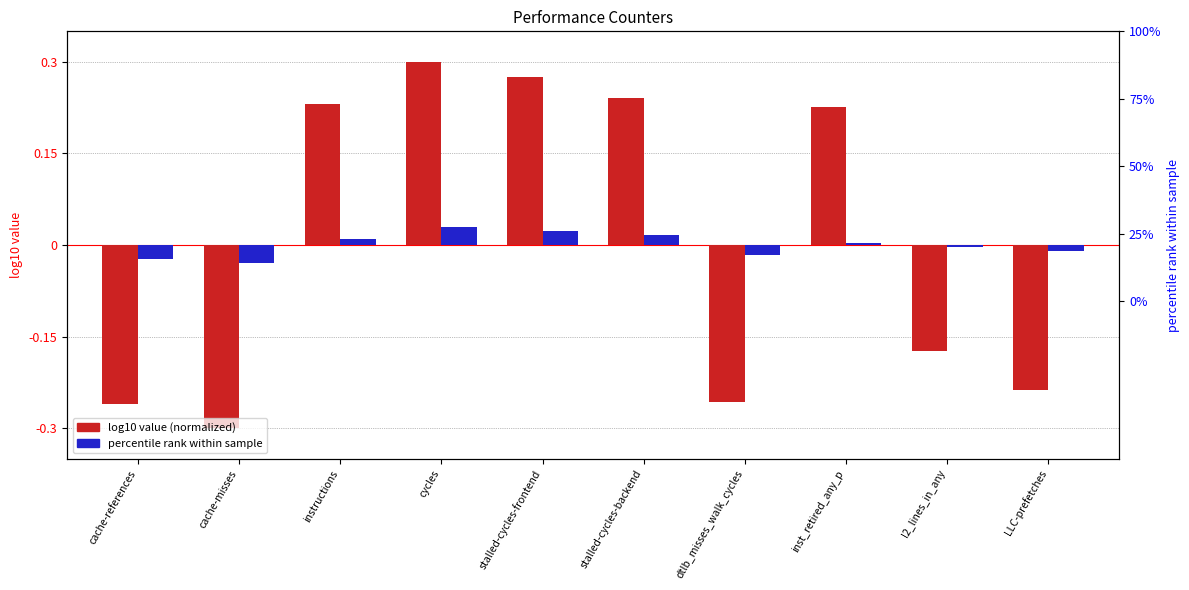

Which has a higher value, LLC-prefetches or cache-references?

LLC-prefetches